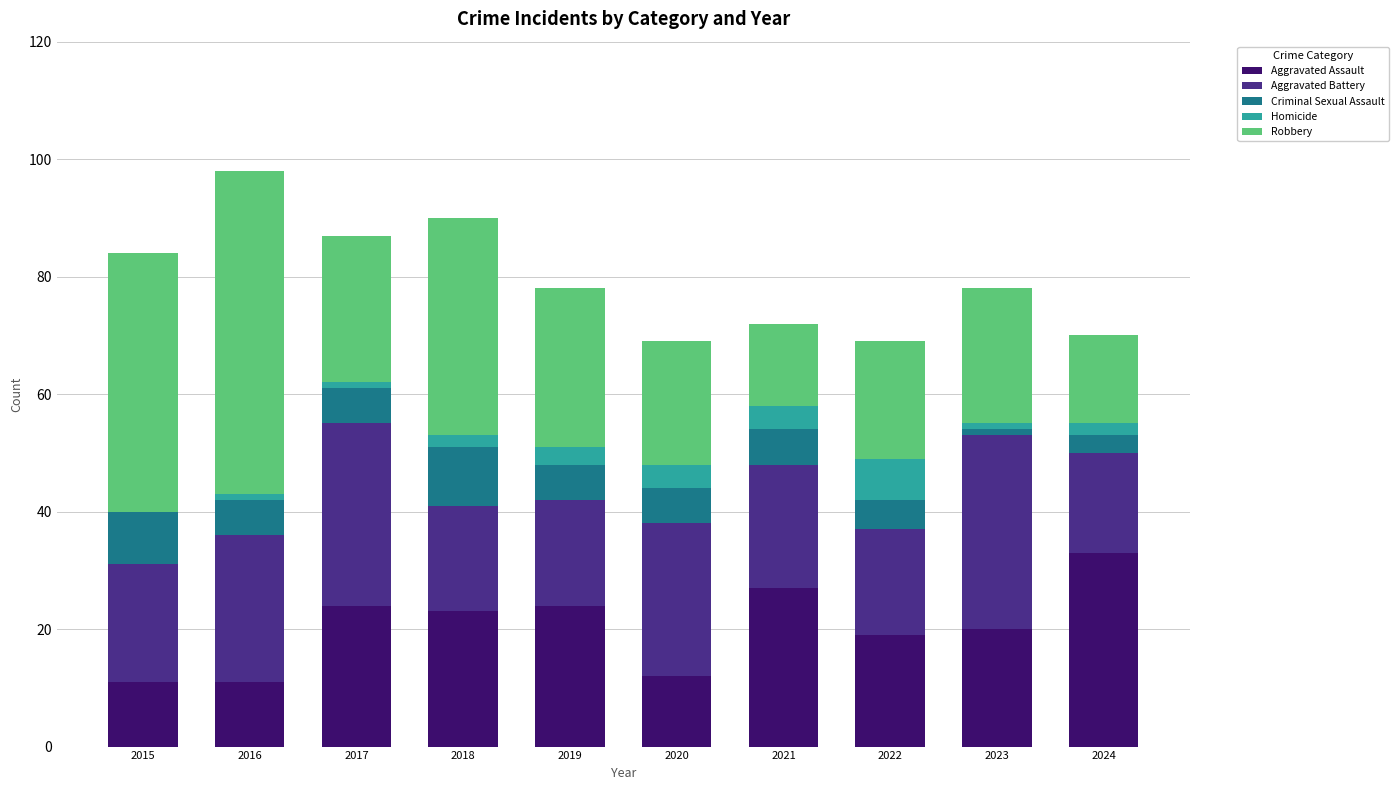

What is the total value across all series at 2021?

72